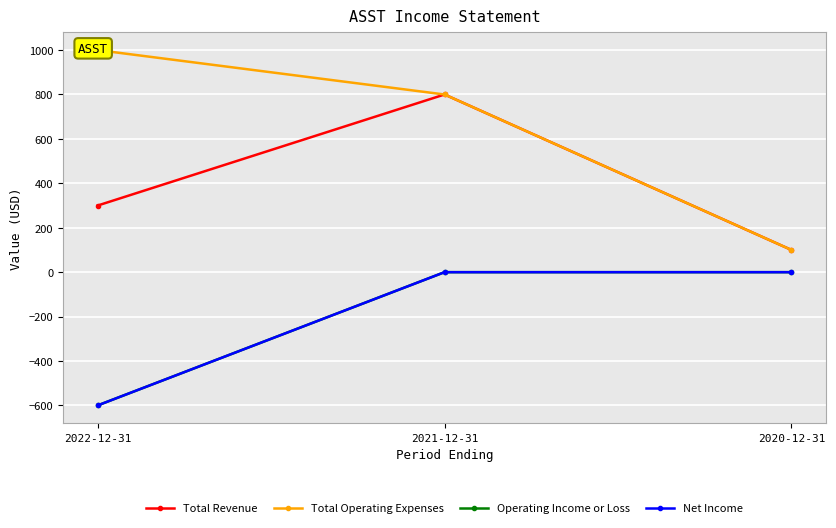

At 2021-12-31, list the series in order from largest to smallest.

Total Revenue, Total Operating Expenses, Operating Income or Loss, Net Income